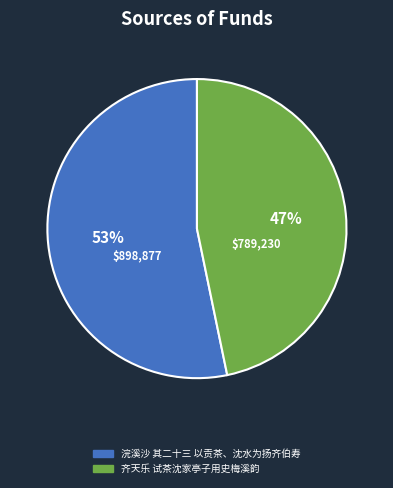

To the nearest percent, what is the combined percentage of 浣溪沙 其二十三 以贡茶、沈水为扬齐伯寿 and 齐天乐 试茶沈家亭子用史梅溪韵?

100%